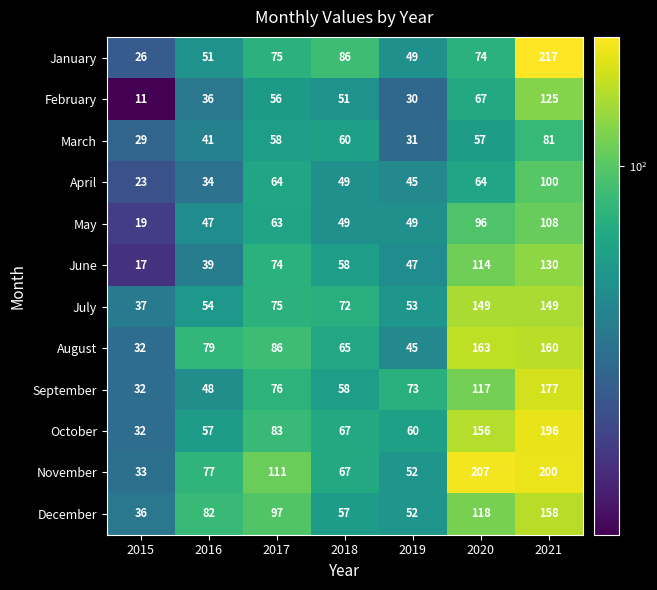

At which label is September closest to 104?

2020